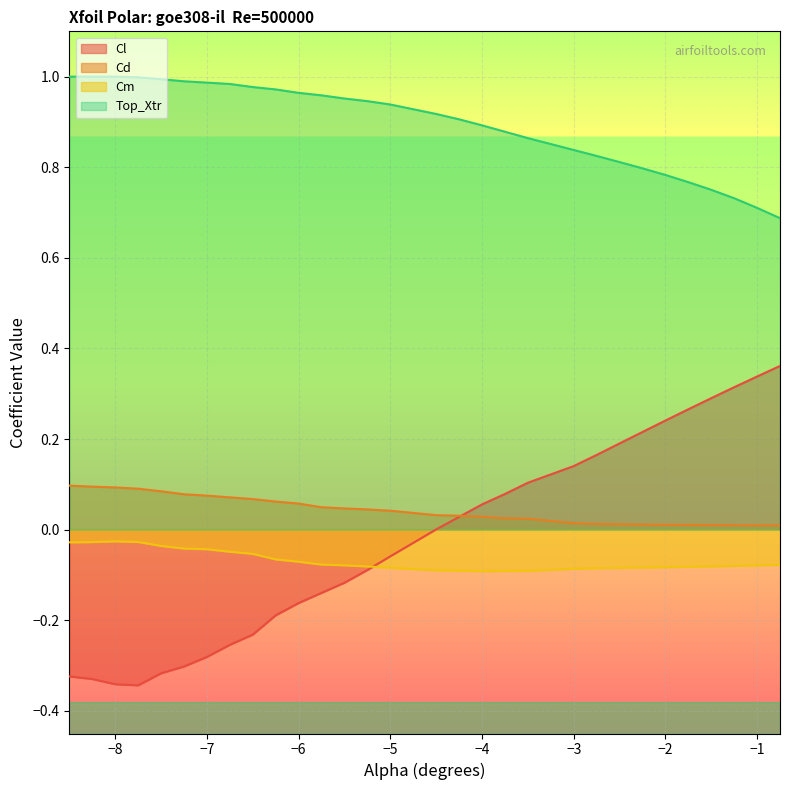

What is the greatest value displayed?

1.0